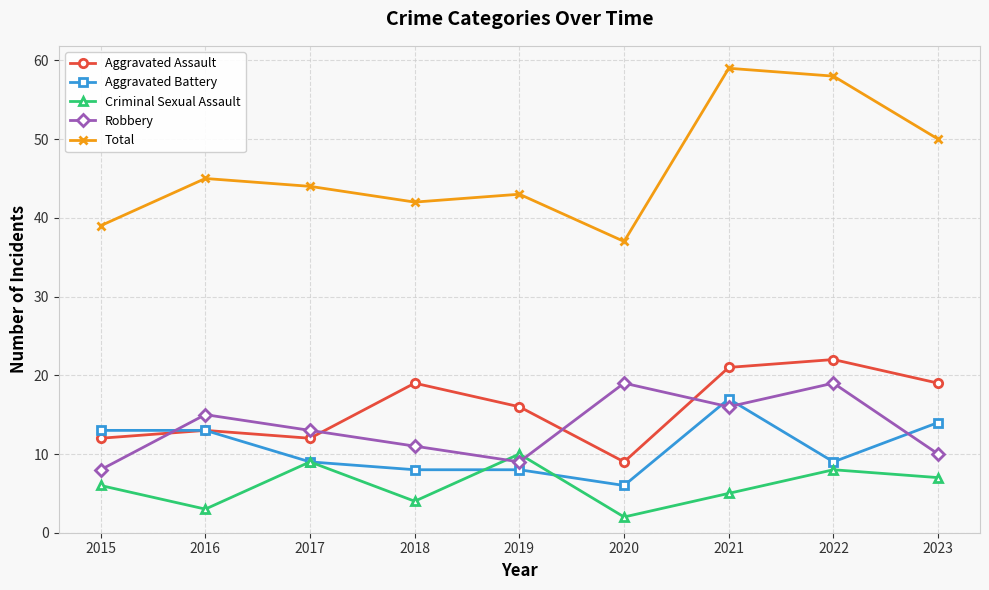

What is the value of the Aggravated Battery point at the 8th from the left?

9